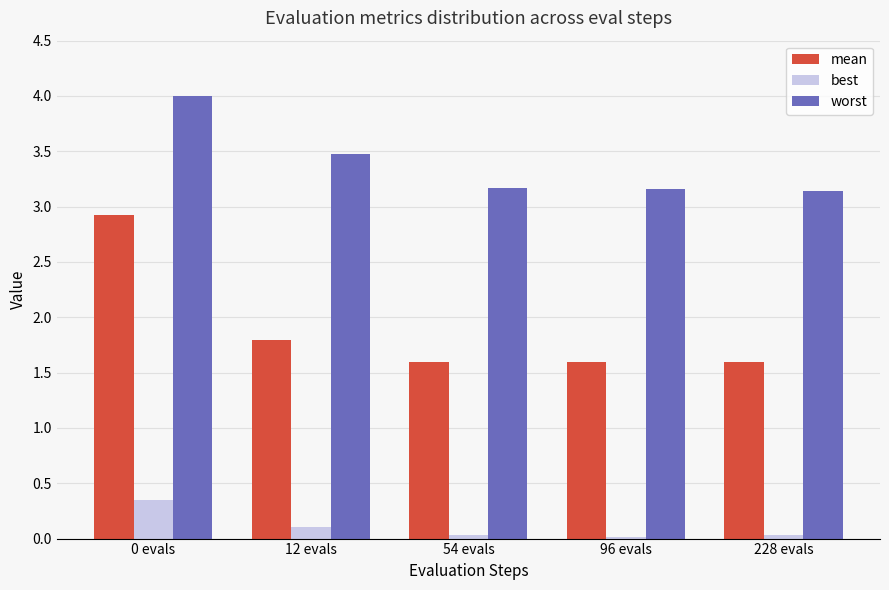

Which series has the widest spread of values?

mean